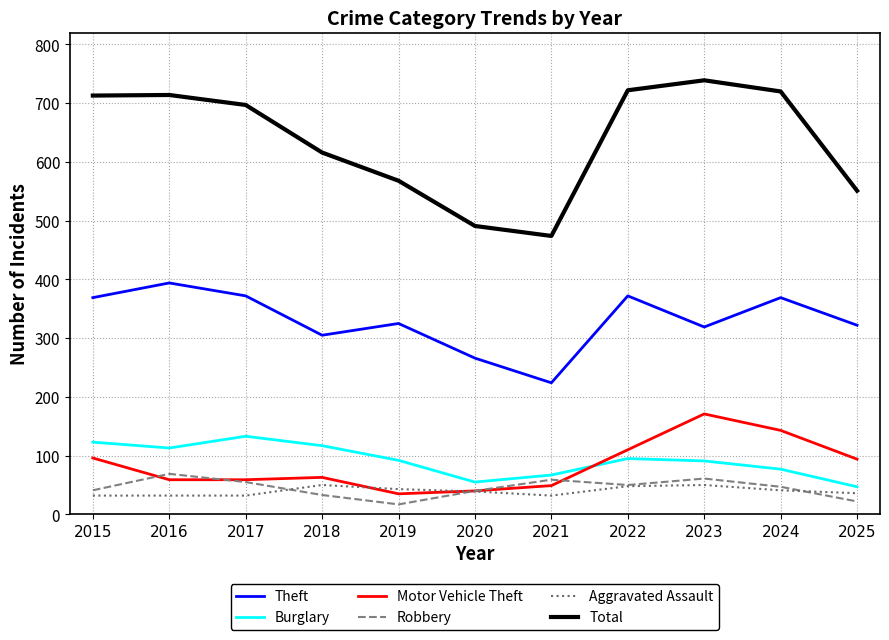

Is it true that Total equals 739 at 2023?

True